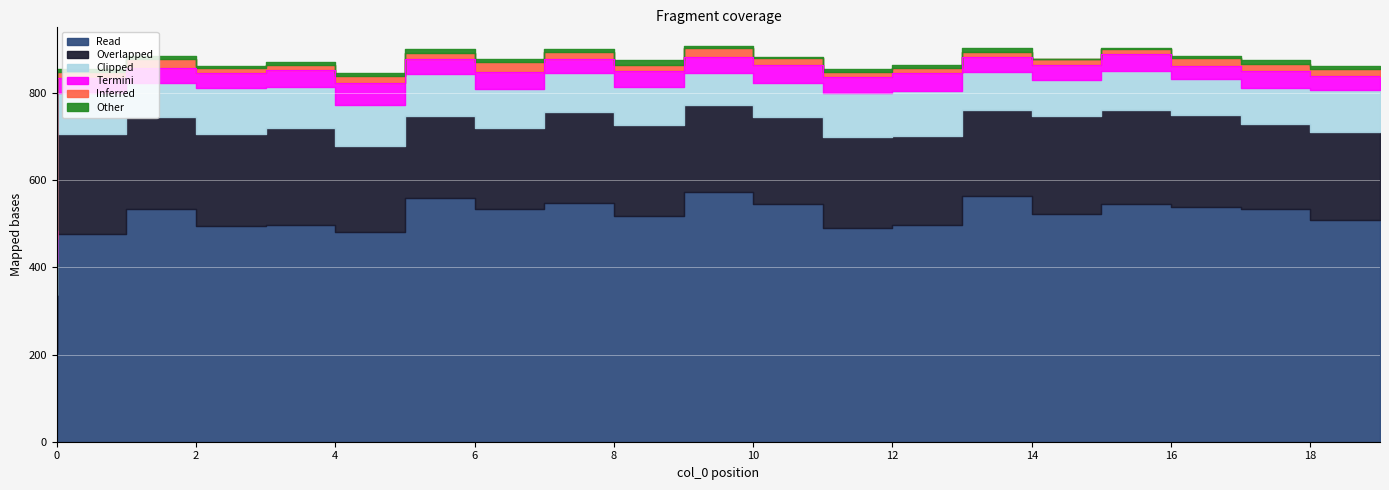

What is the highest value of the col_6 series?

20